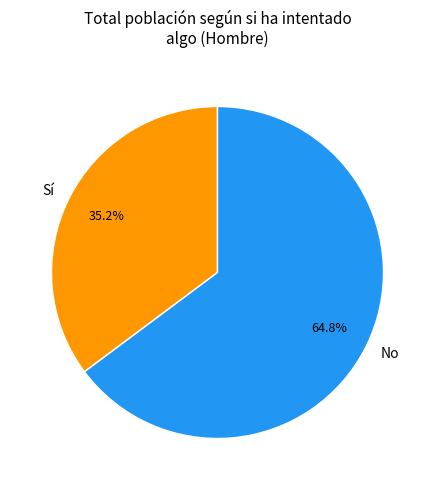

True or false: No accounts for 65% of the total.

True